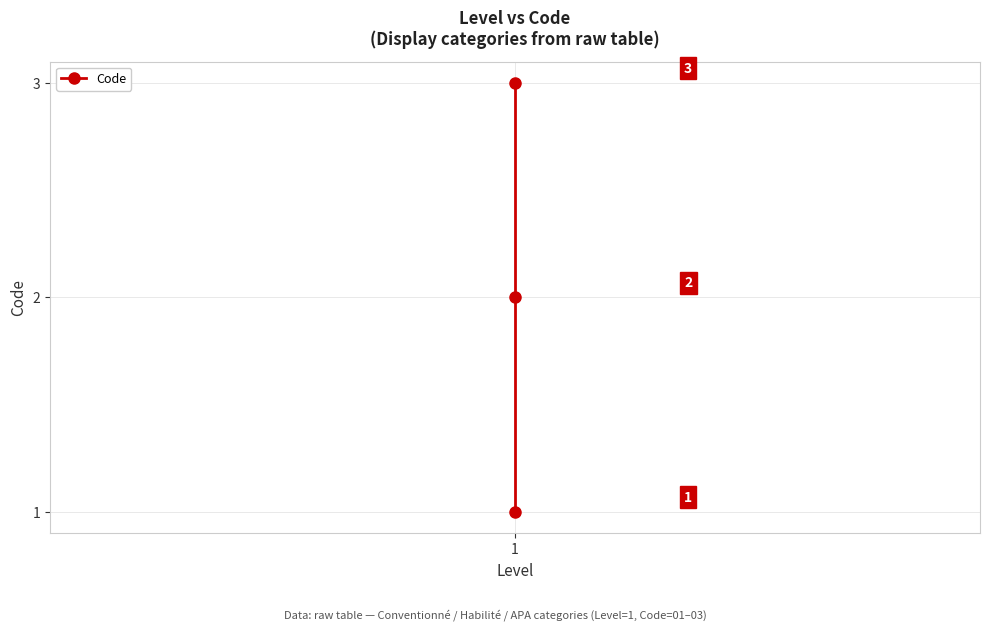

What is the greatest value displayed?

3